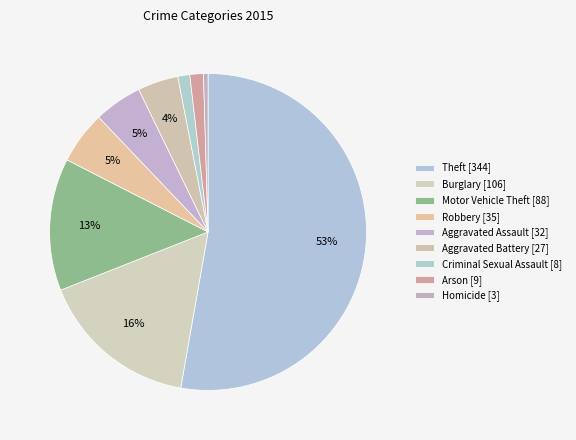

Count the number of slices in the pie.

9